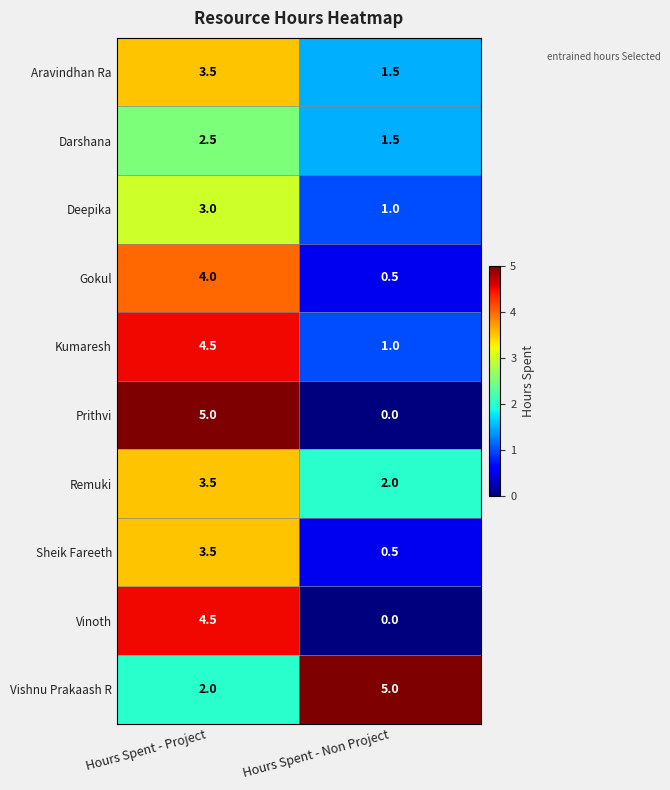

Which series has the largest total across all categories?

Vishnu Prakaash R